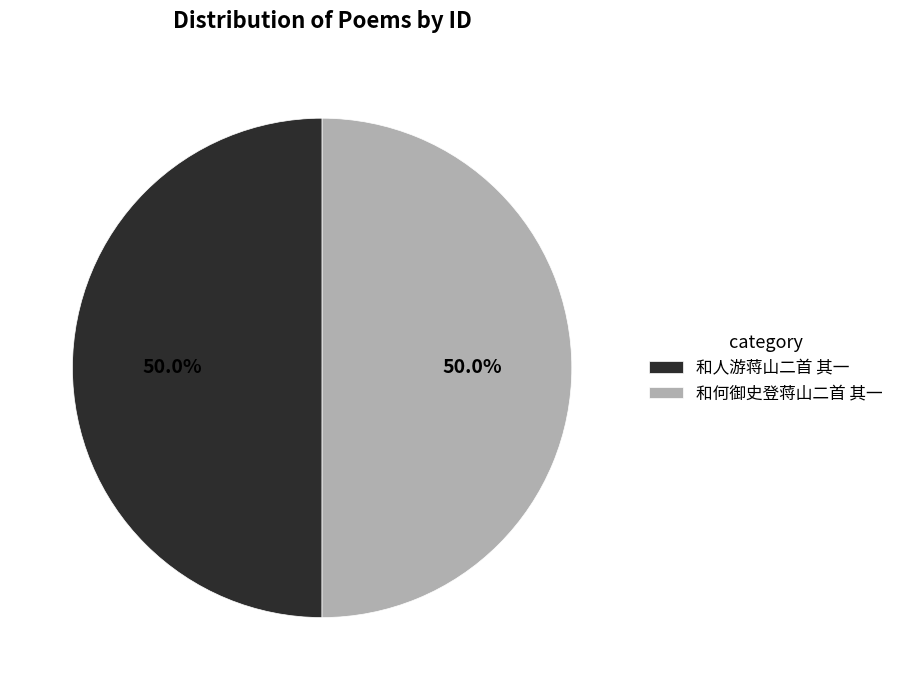

How many segments does this pie chart have?

2